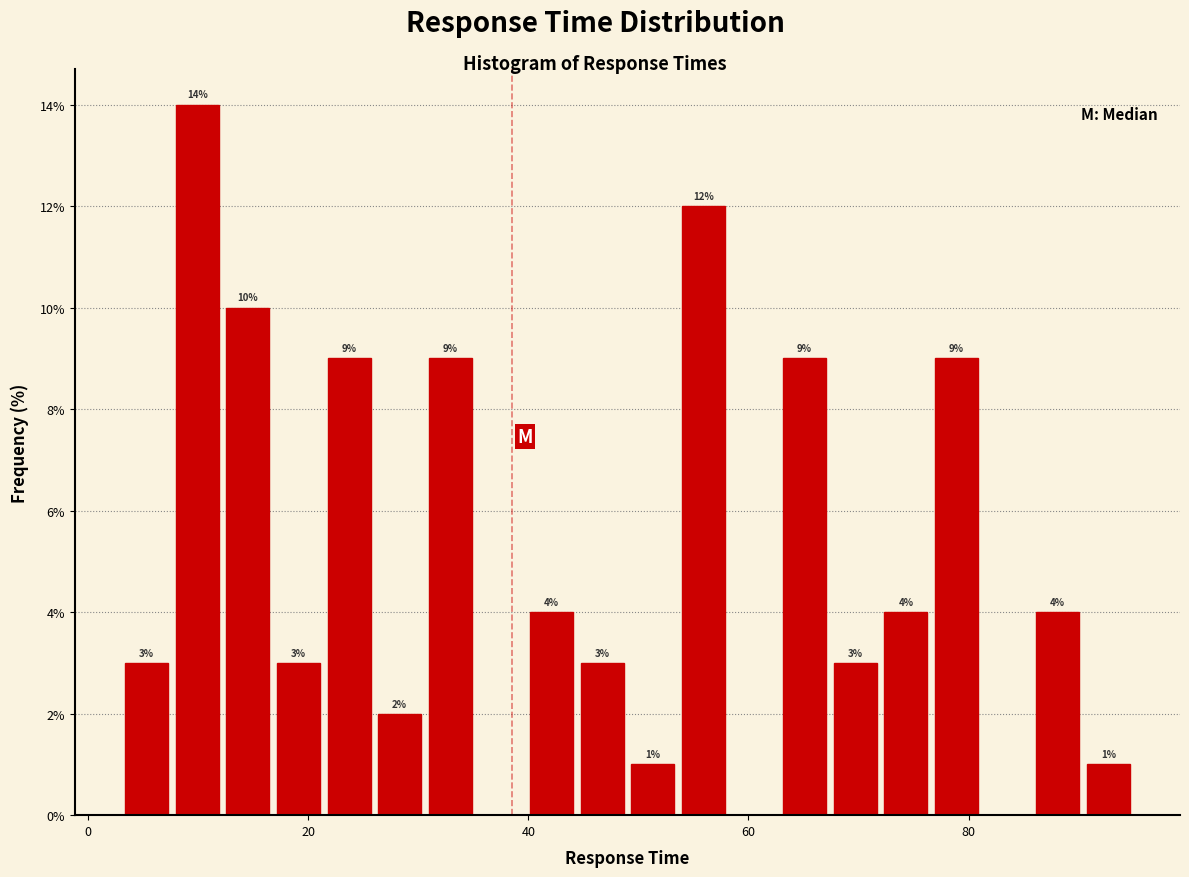

Around what value on the x-axis is the tallest bar? Give the approximate position of its centre, as read against the axis.

10